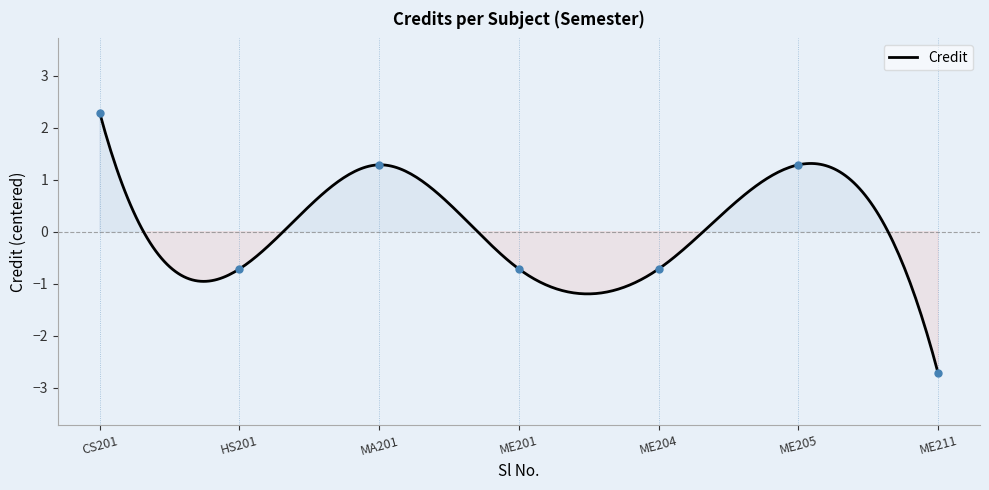

What is the greatest value displayed?

2.3